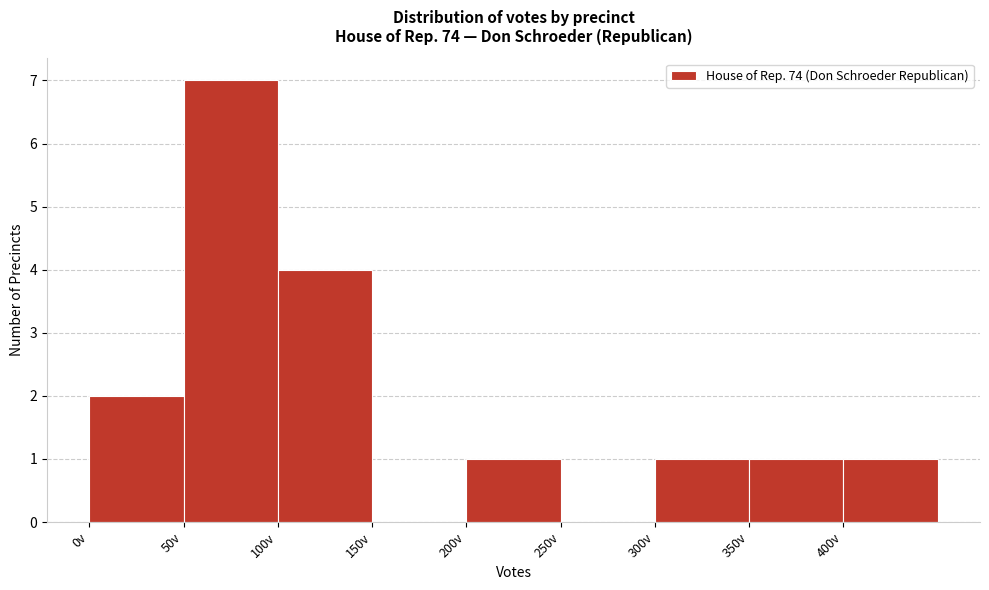

Reading left to right, list every bar in this chart as the range it spans on the x-axis followed by its height. The values are not printed on the chart, so give them approximately, as read against the axis.

0 to 50: 2
50 to 100: 7
100 to 150: 4
150 to 200: 0
200 to 250: 1
250 to 300: 0
300 to 350: 1
350 to 400: 1
400 to 450: 1